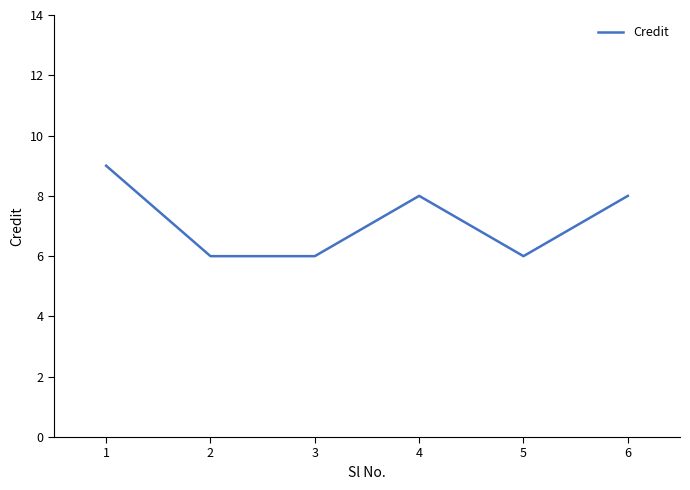

What is the difference between the maximum and second lowest values?

3